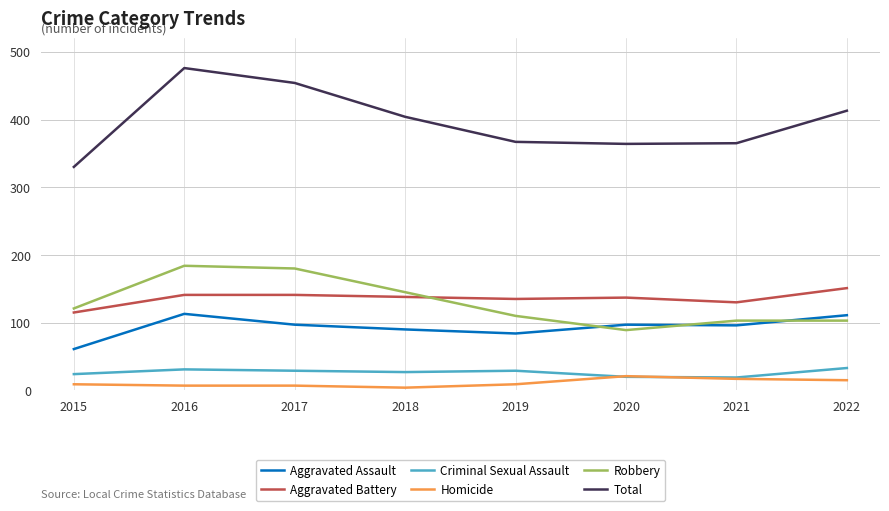

How many lines are shown in the chart?

6